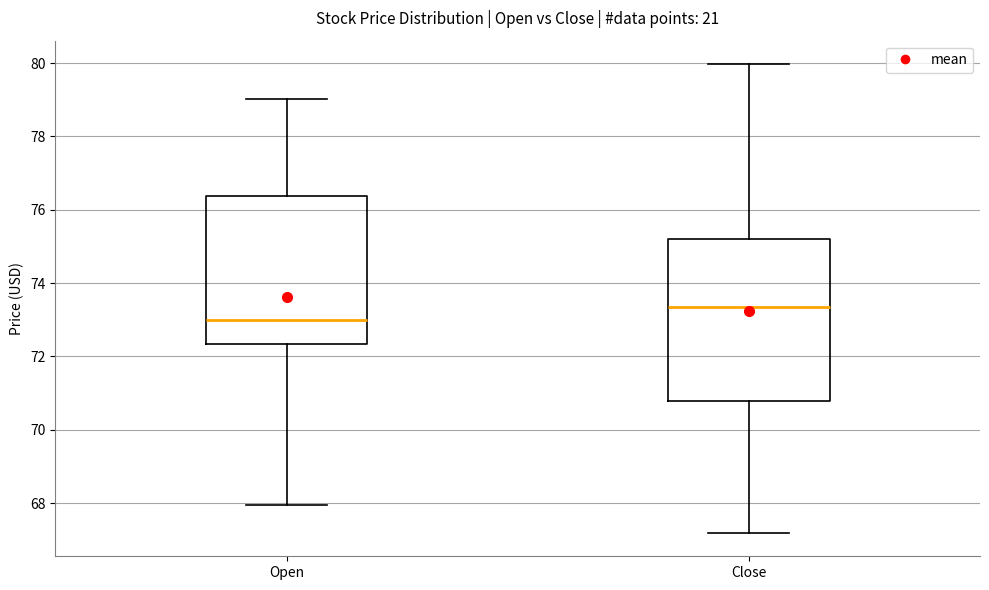

Which box's median line is the lowest?

Open